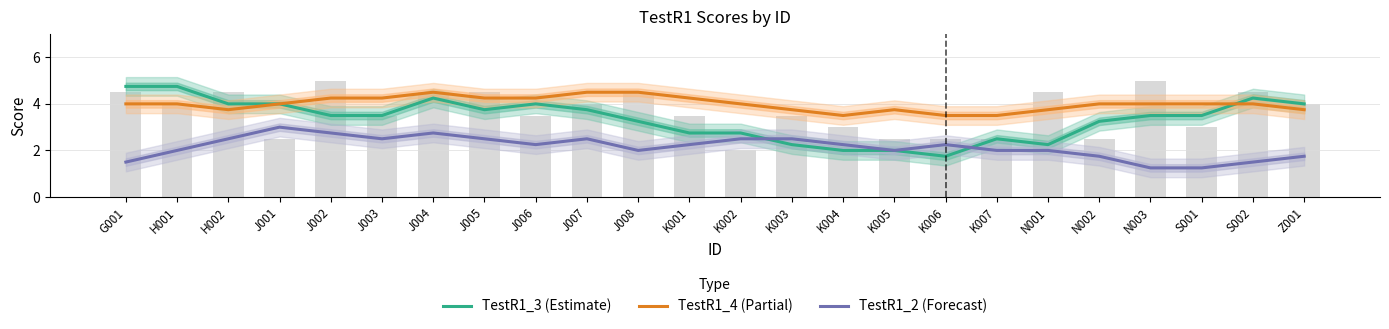

Reading left to right, what are all the values shown in this chart?

TestR1_3 (Estimate): G001=4.8	H001=4.8	H002=4.0	J001=4.0	J002=3.5	J003=3.5	J004=4.2	J005=3.8	J006=4.0	J007=3.8	J008=3.2	K001=2.8	K002=2.8	K003=2.2	K004=2.0	K005=2.0	K006=1.8	K007=2.5	N001=2.2	N002=3.2	N003=3.5	S001=3.5	S002=4.2	Z001=4.0
TestR1_4 (Partial): G001=4.0	H001=4.0	H002=3.8	J001=4.0	J002=4.2	J003=4.2	J004=4.5	J005=4.2	J006=4.2	J007=4.5	J008=4.5	K001=4.2	K002=4.0	K003=3.8	K004=3.5	K005=3.8	K006=3.5	K007=3.5	N001=3.8	N002=4.0	N003=4.0	S001=4.0	S002=4.0	Z001=3.8
TestR1_2 (Forecast): G001=1.5	H001=2.0	H002=2.5	J001=3.0	J002=2.8	J003=2.5	J004=2.8	J005=2.5	J006=2.2	J007=2.5	J008=2.0	K001=2.2	K002=2.5	K003=2.5	K004=2.2	K005=2.0	K006=2.2	K007=2.0	N001=2.0	N002=1.8	N003=1.2	S001=1.2	S002=1.5	Z001=1.8